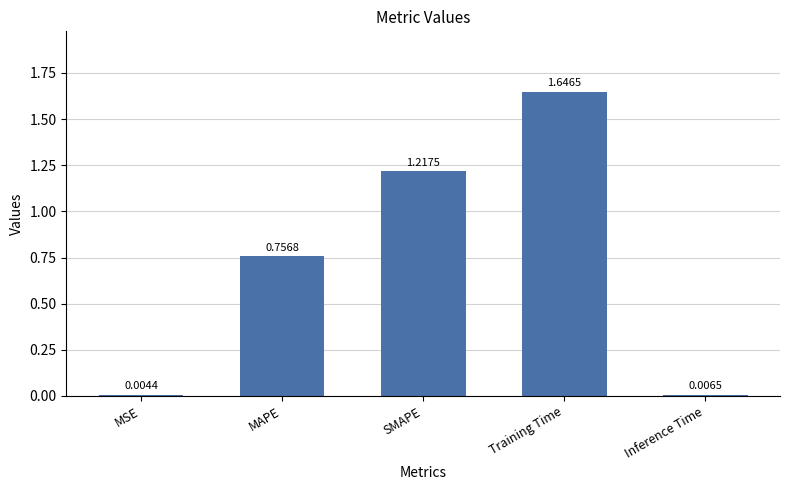

Which label corresponds to the largest value in the chart?

Training Time